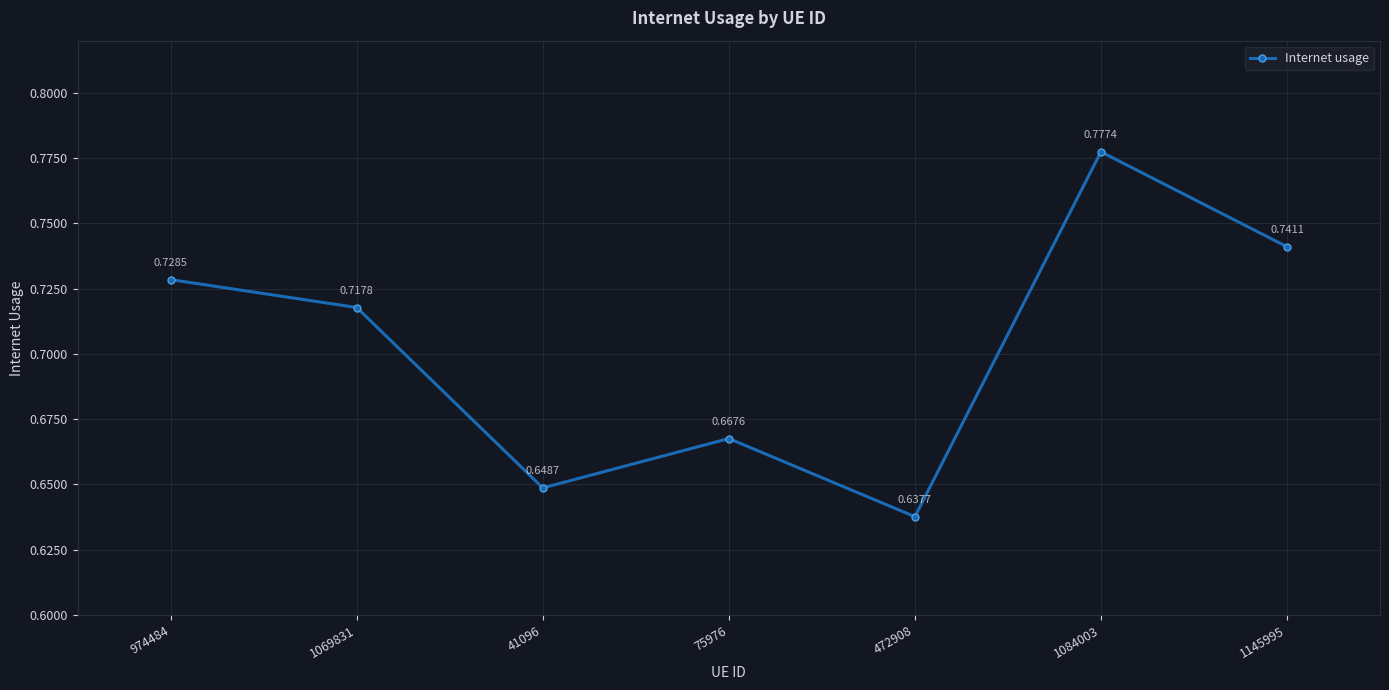

What is the change in value from 1069831 to 472908?

-0.1